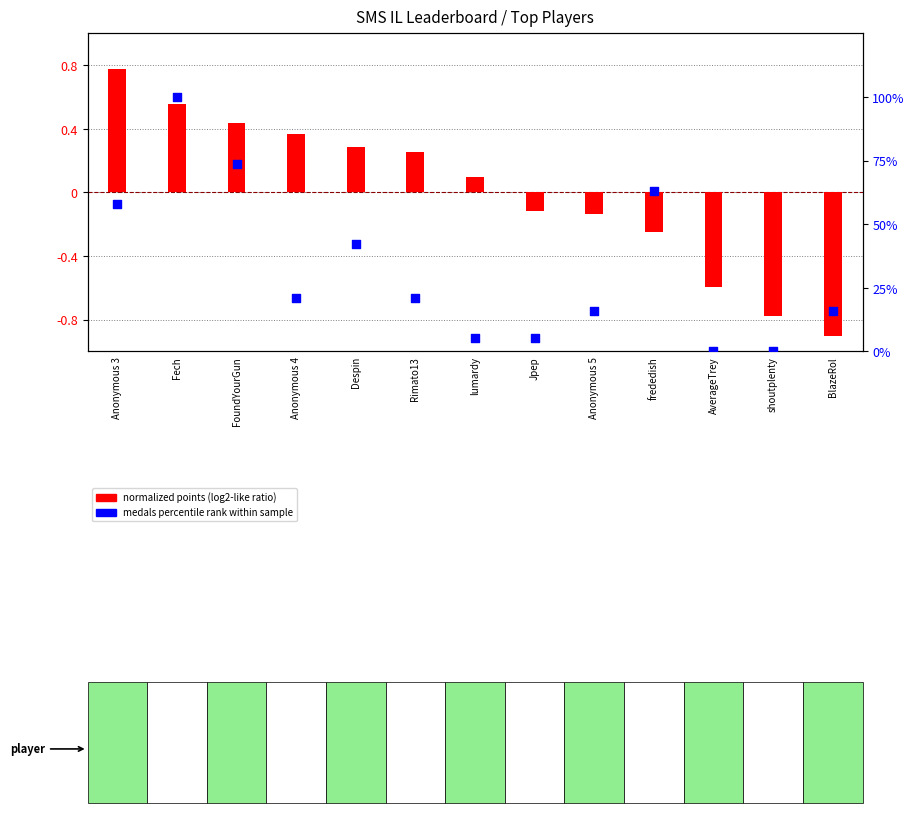

Is the value of medals percentile at Rimato13 greater than the value of normalized points at shoutplenty?

Yes